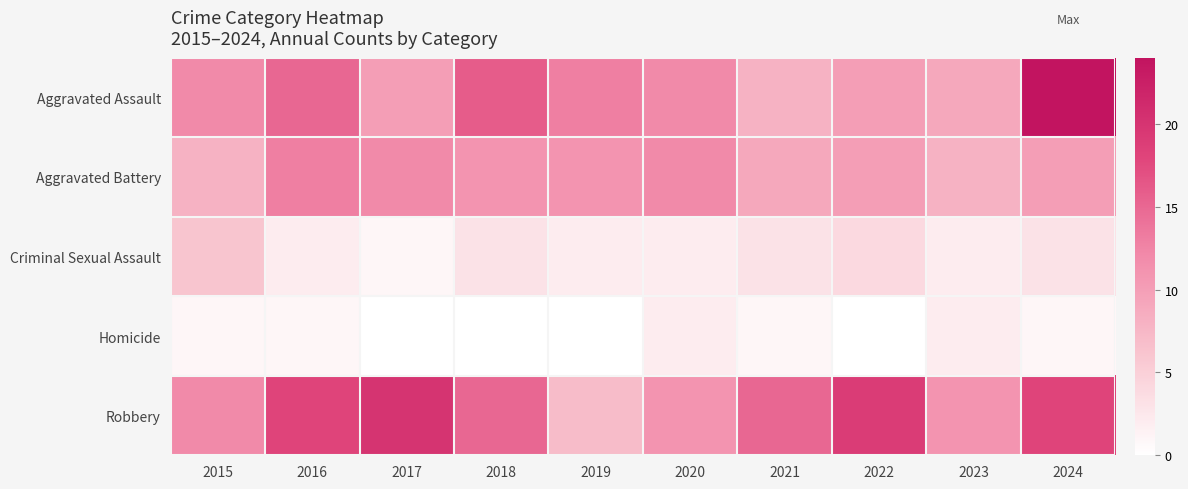

How many categories are shown in the chart?

10